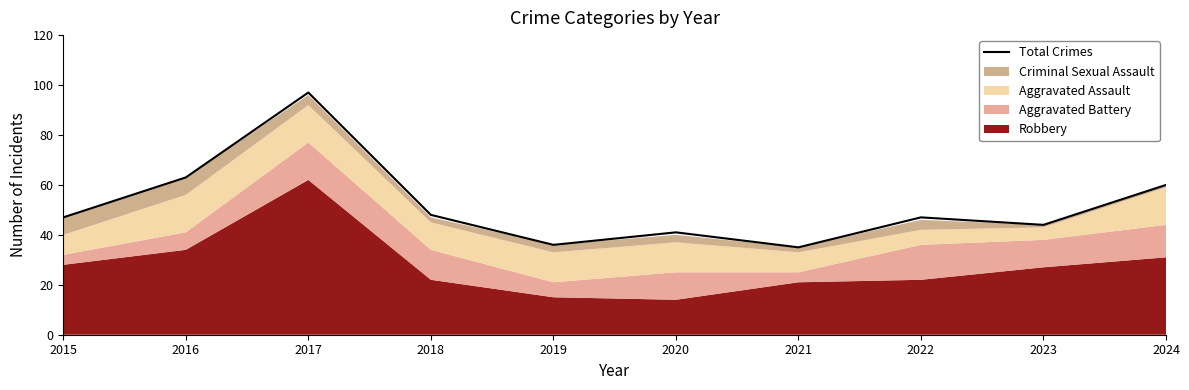

List the labels in order of value, smallest first.

2021, 2019, 2020, 2023, 2015, 2022, 2018, 2024, 2016, 2017